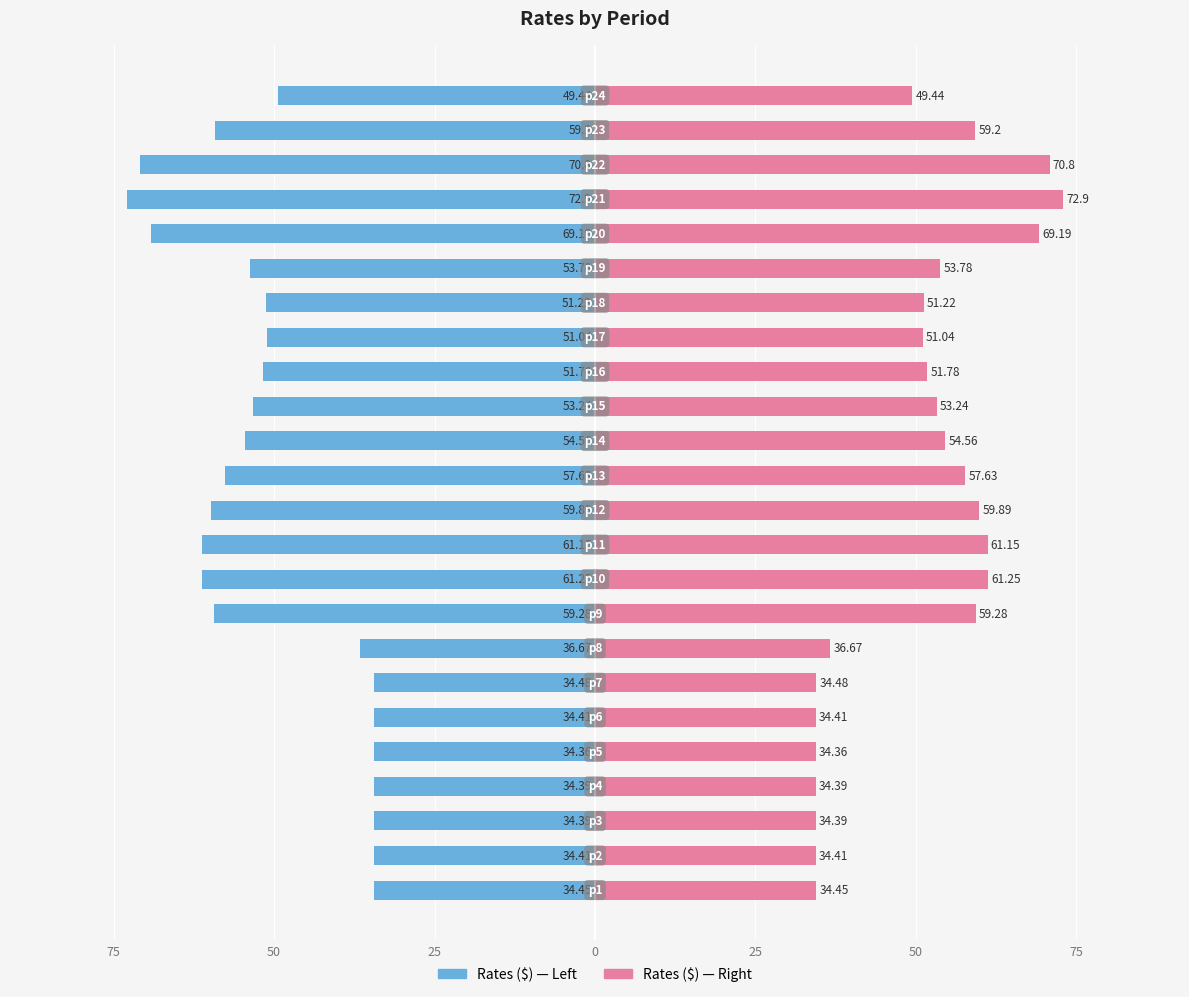

What is the difference between the maximum and minimum values in the Rates ($) Left series?

38.5